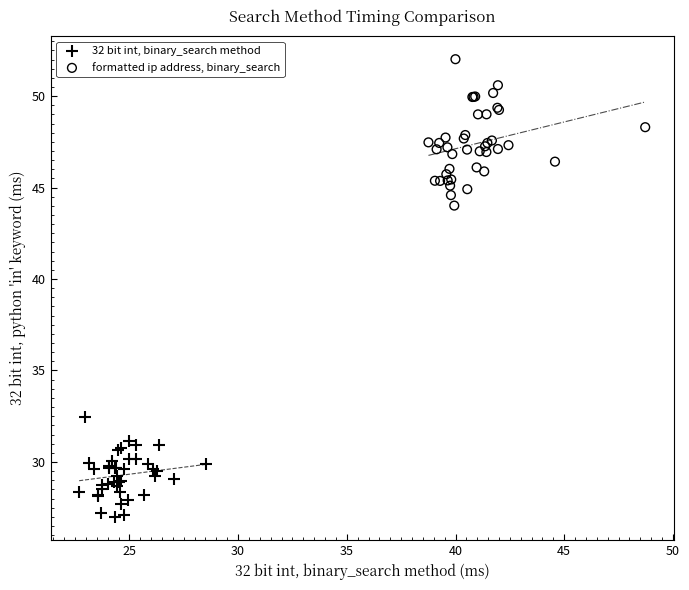

Which series reaches the minimum Y coordinate?

32 bit int, binary_search method